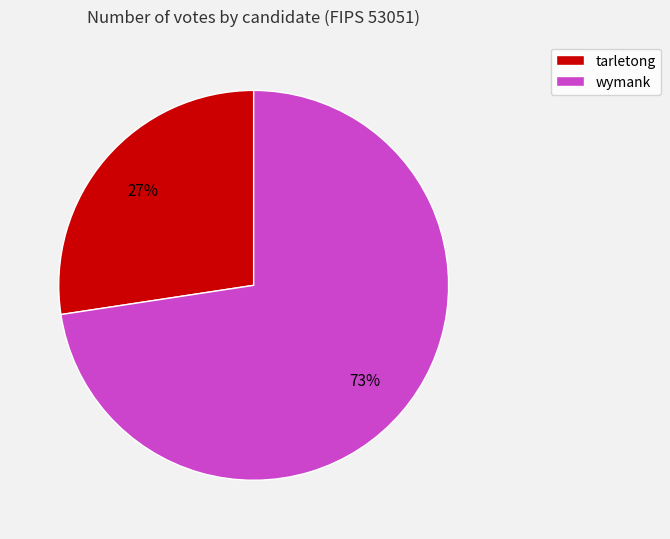

Is it true that wymank is 73% of the pie?

True